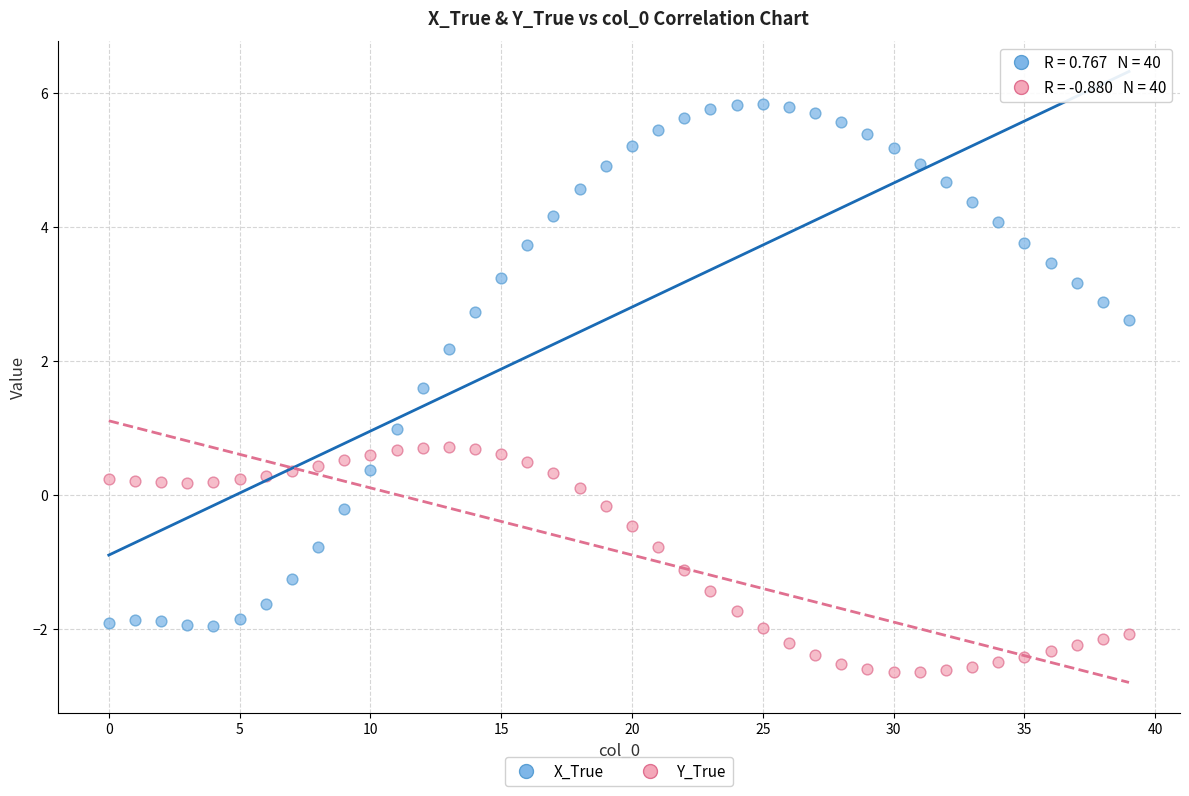

Across all data points, what is the range of Y values (max minus min)?

8.5